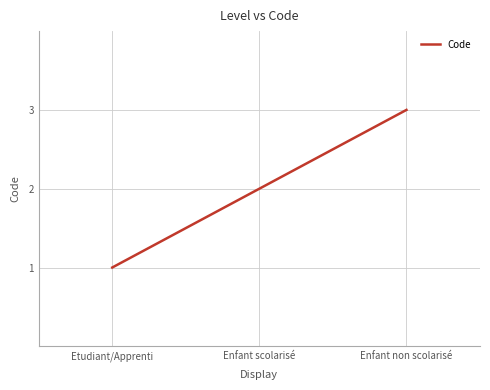

What is the change in value from Etudiant/Apprenti to Enfant scolarisé?

+1